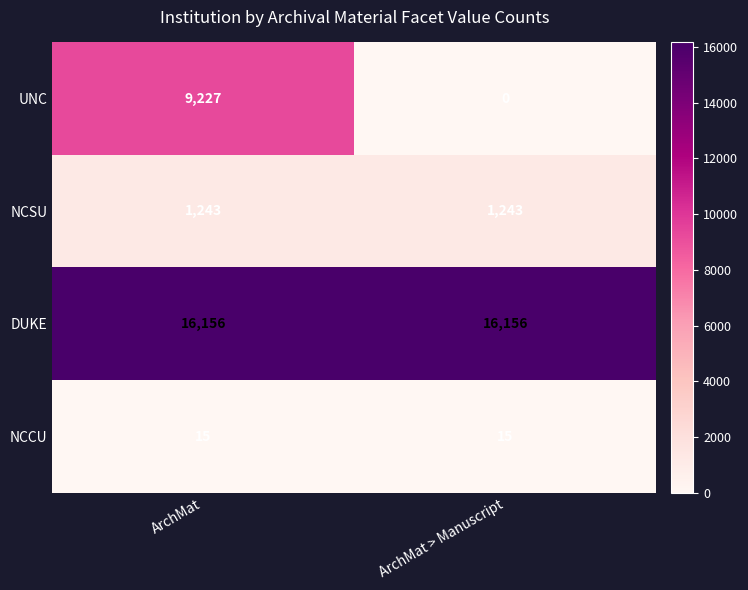

Which series has the widest spread of values?

UNC